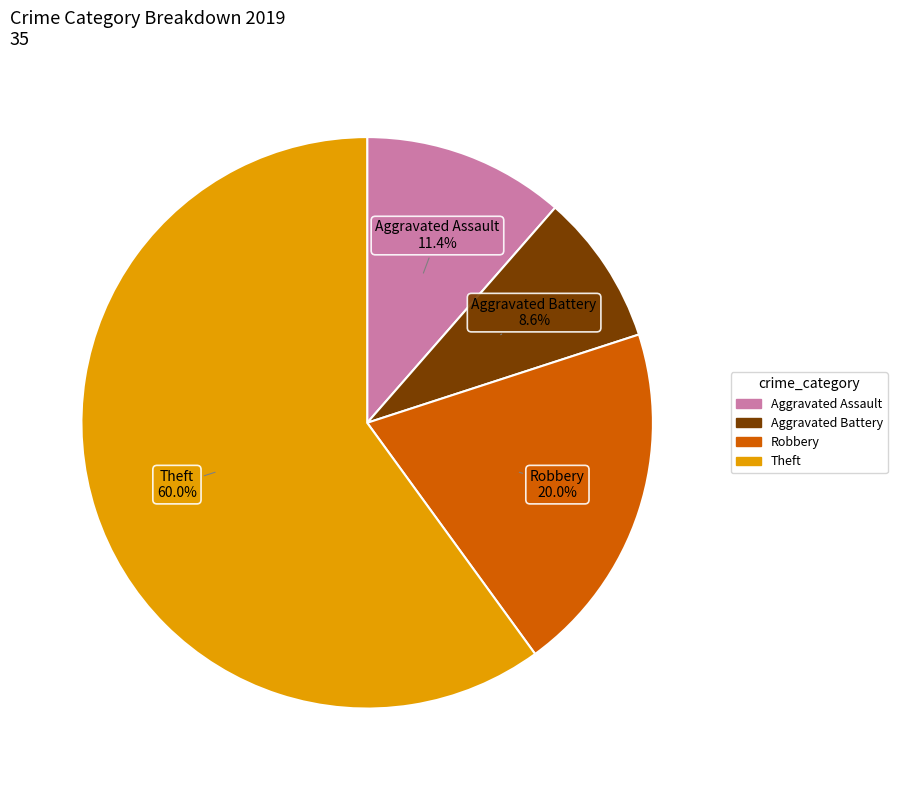

Is there a majority slice in this chart?

Yes